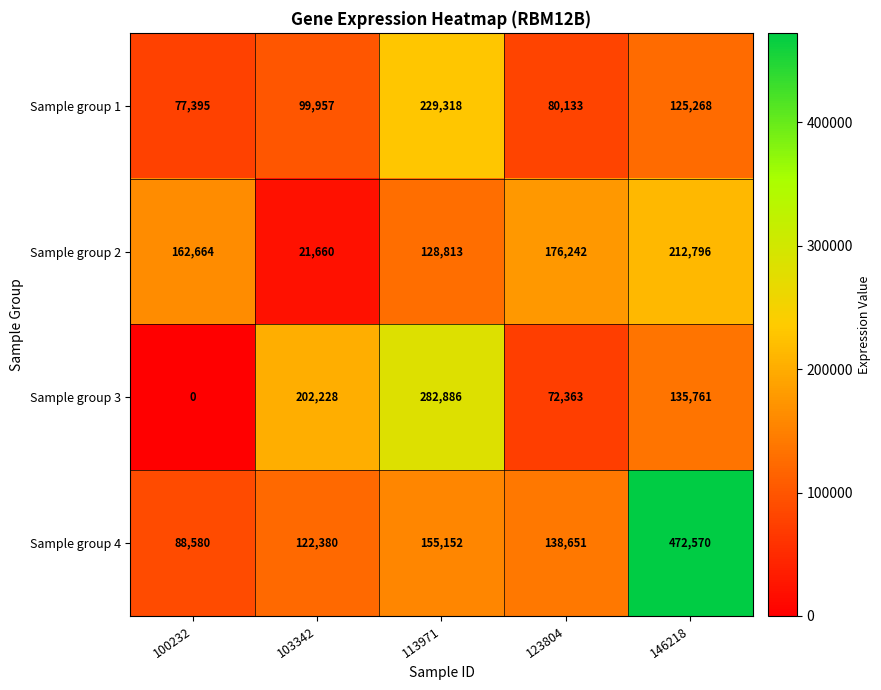

At which label does Sample group 4 reach its peak?

146218